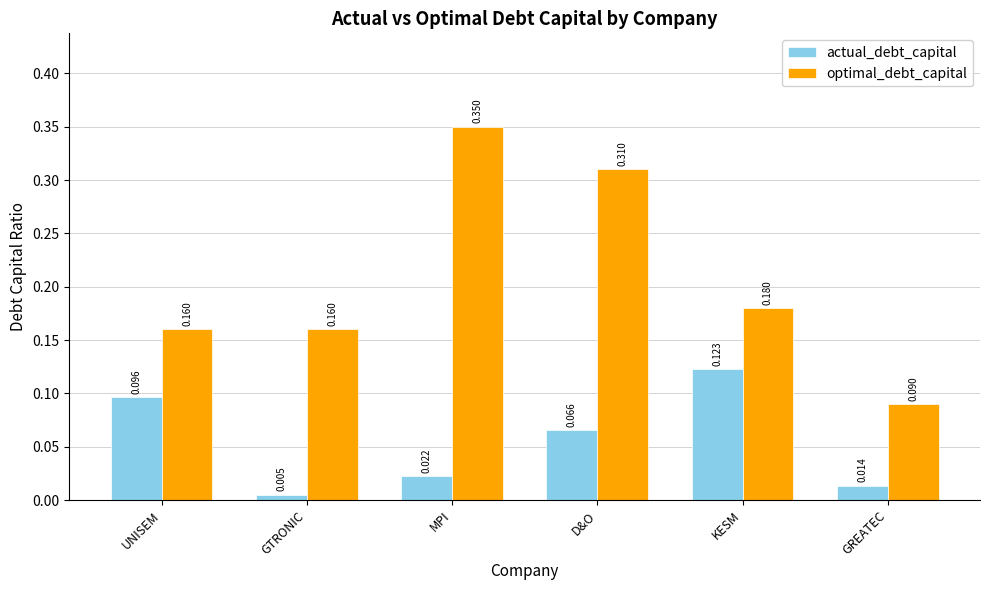

Rank the series by their average value, from highest to lowest.

optimal_debt_capital, actual_debt_capital